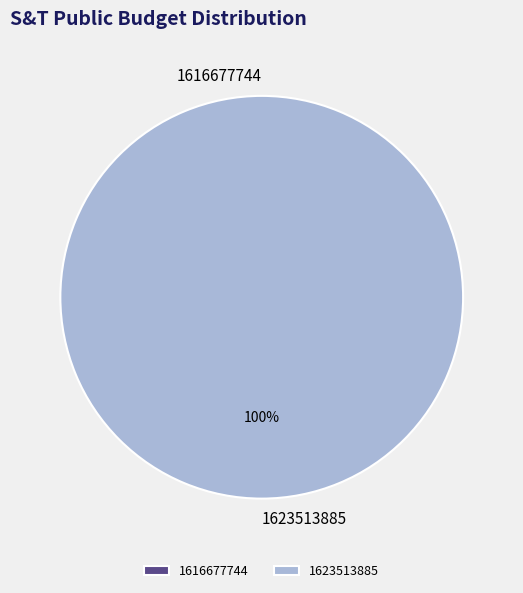

Which slice is the smallest?

1616677744